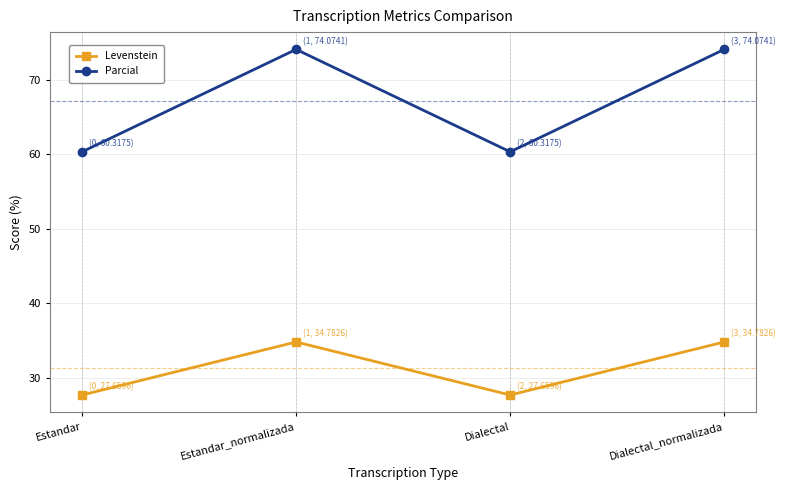

Reading right to left, extract all data points from this chart.

Levenstein: 34.8	27.7	34.8	27.7
Parcial: 74.1	60.3	74.1	60.3